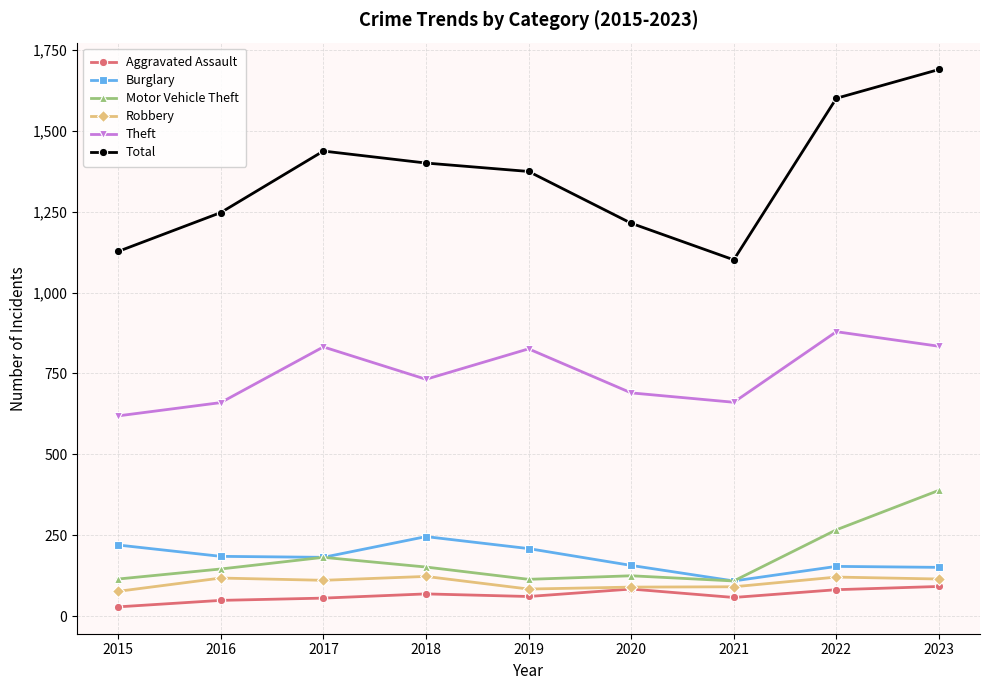

The value of Robbery at 2021 is 91. True or false?

True